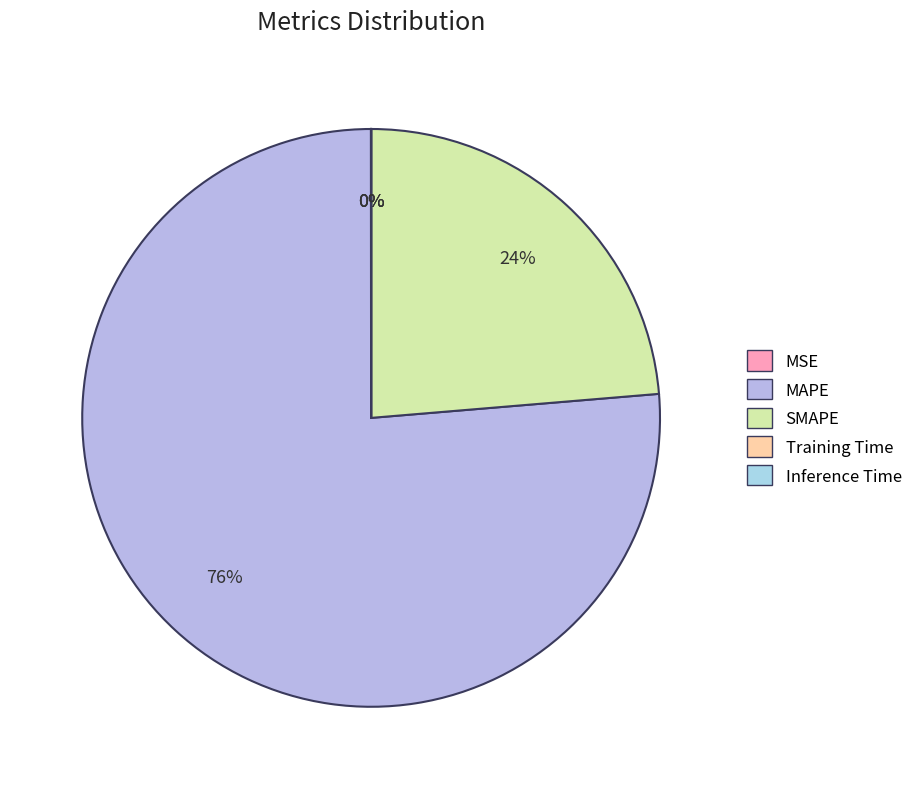

Is there any slice that represents more than half of the pie?

Yes